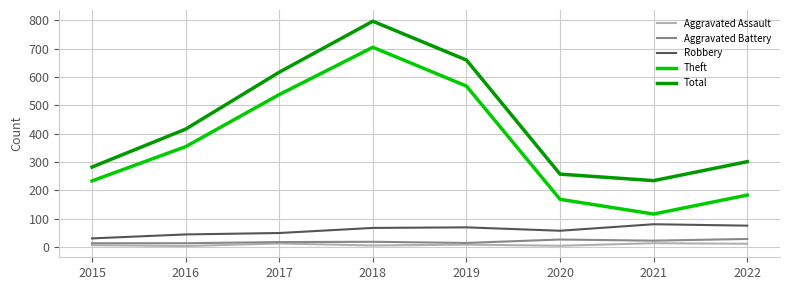

In Aggravated Assault, how many points are higher than both neighbors (excluding endpoints)?

3